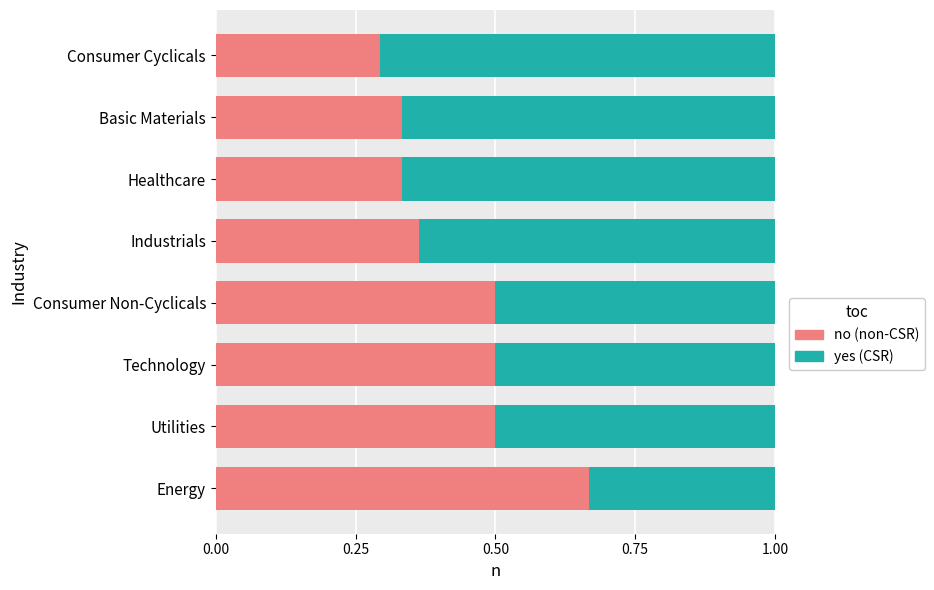

What is the total value across all series at Utilities?

1.0